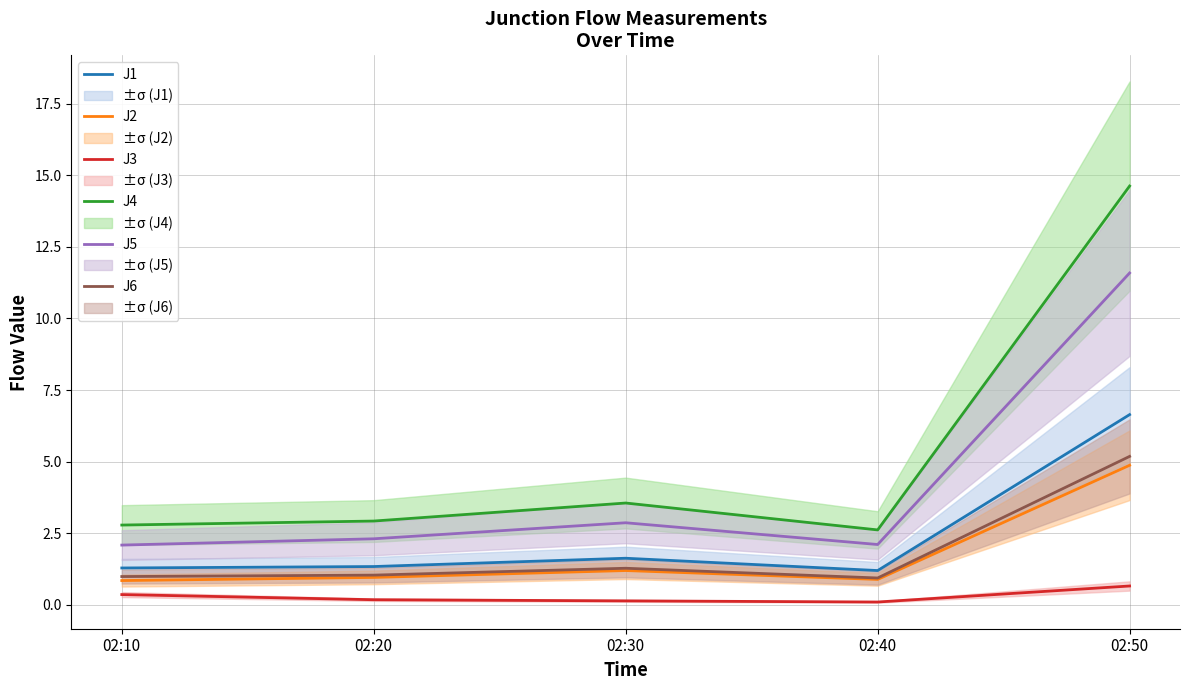

What is the value of the J2 point at the 3rd from the left?

1.2